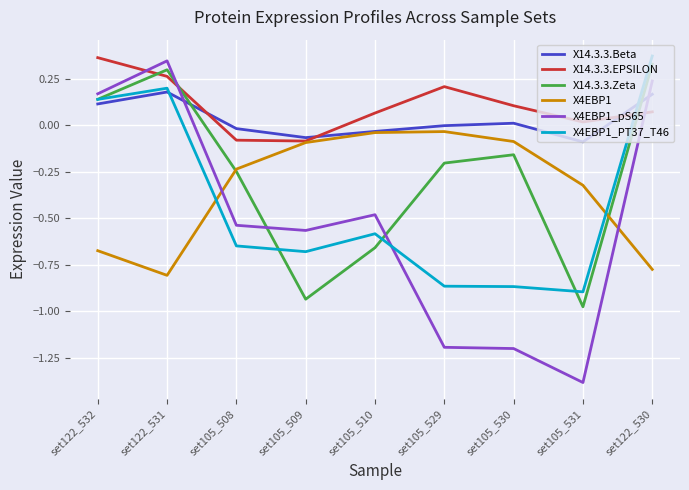

What position from the left is set122_531?

2